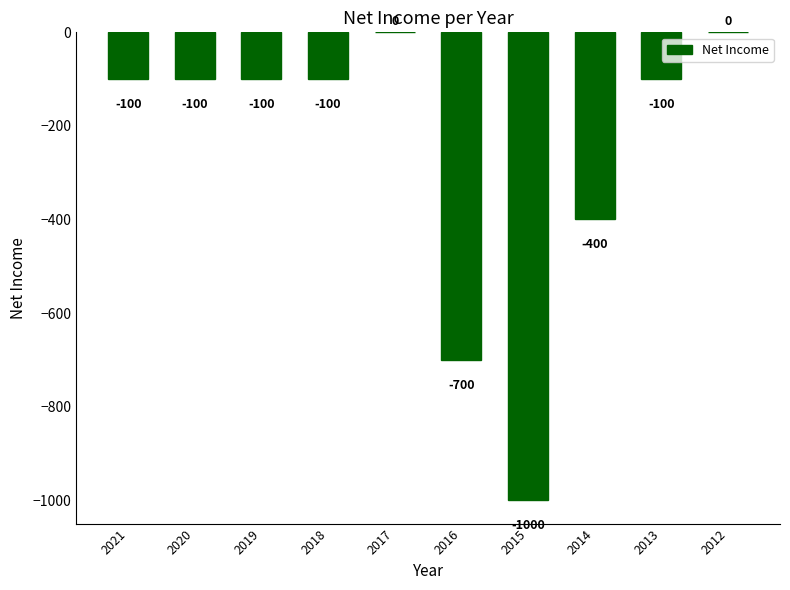

Between 2016 and 2018, which is larger?

2018